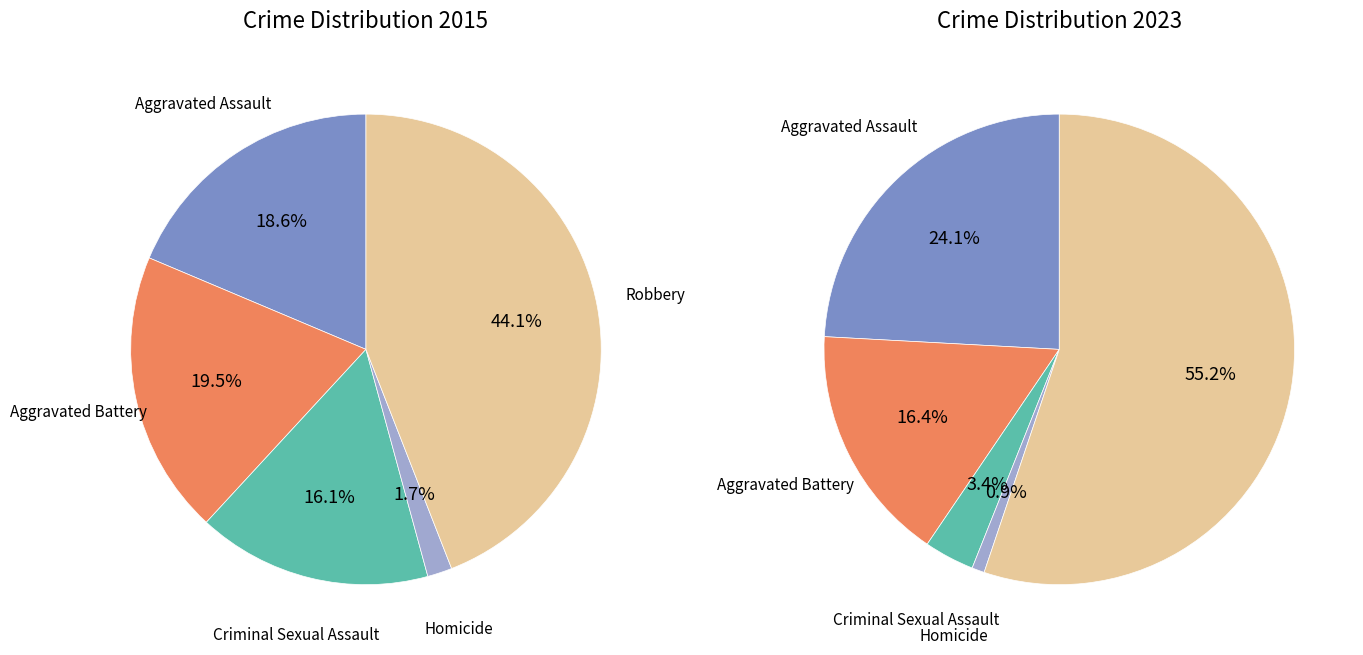

To the nearest percent, what is the average slice percentage?

20%